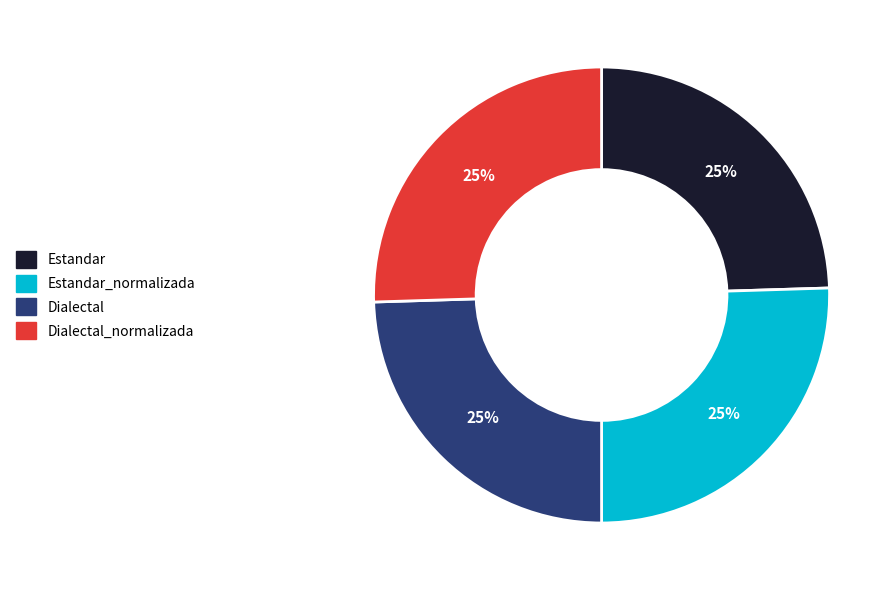

How many slices are in this pie chart?

4